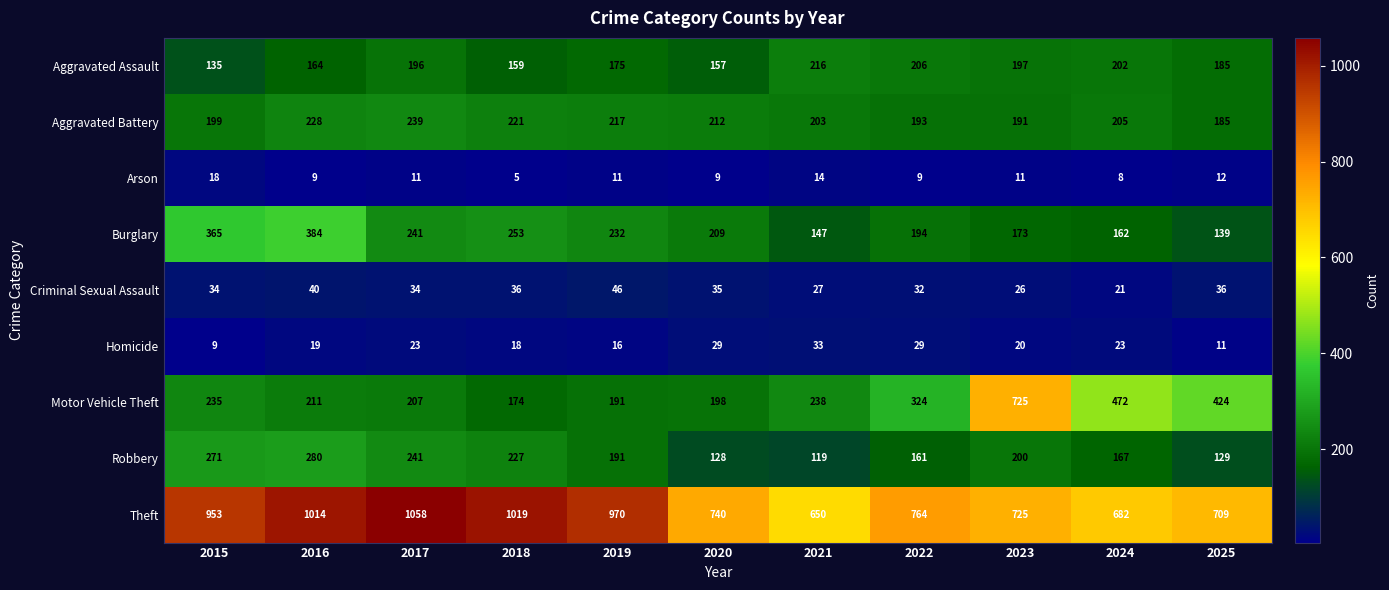

What value does the Homicide series have at 2024?

23